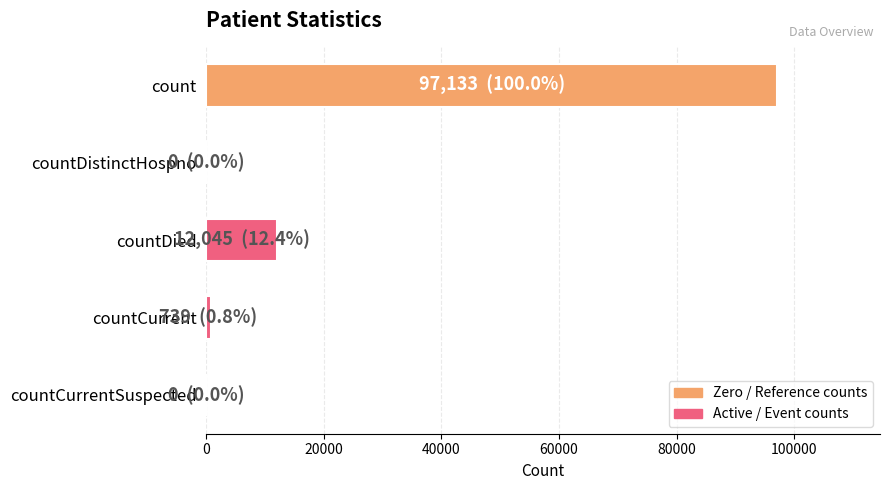

What is the maximum value shown in the chart?

97133